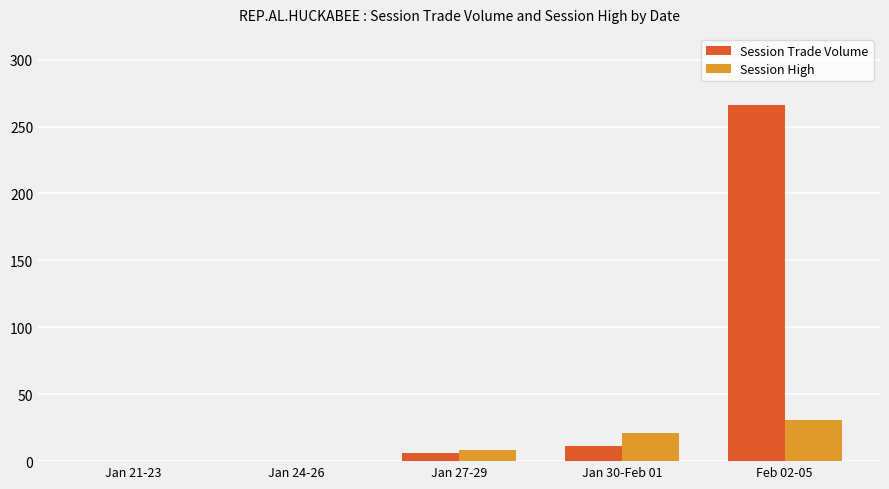

What is the maximum value shown in the chart?

266.0